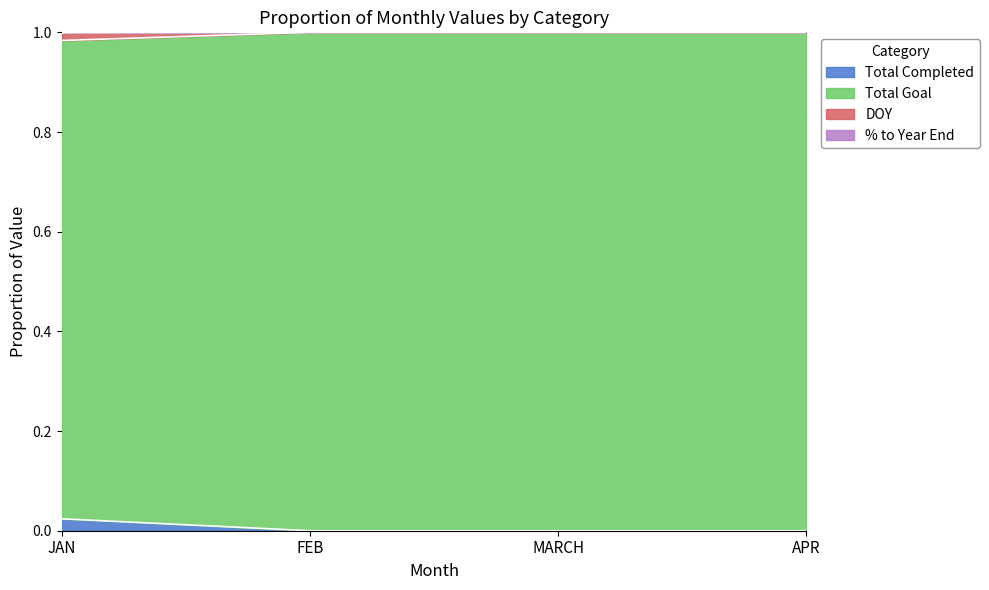

How many lines are shown in the chart?

4